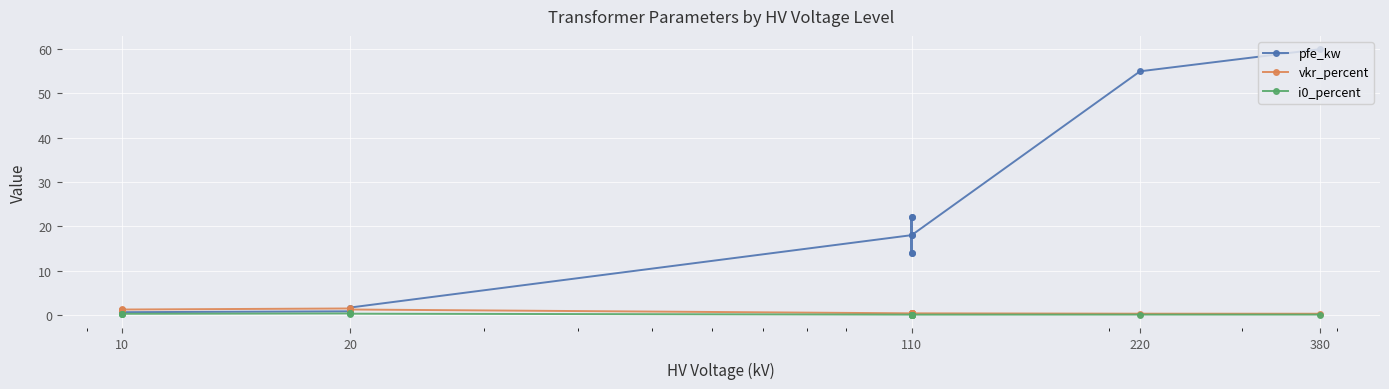

How many lines are shown in the chart?

3